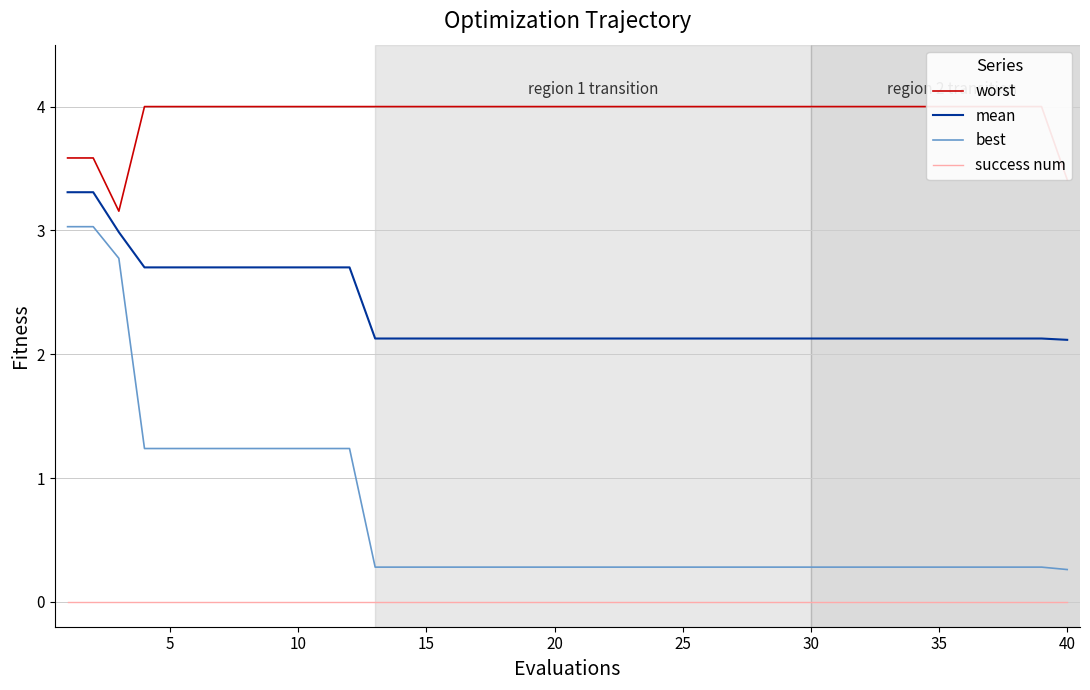

True or false: success num has a value of 0.0 at 15.

True